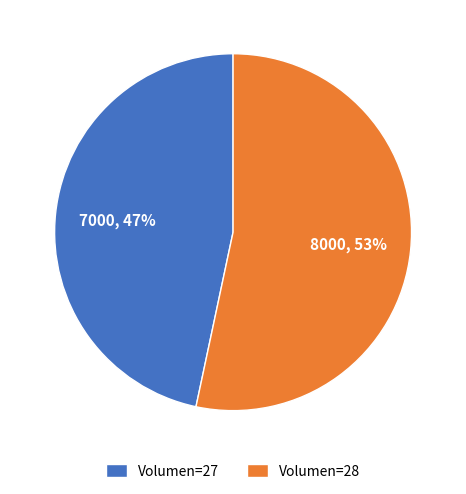

Is it true that Volumen=28 is 53% of the pie?

True